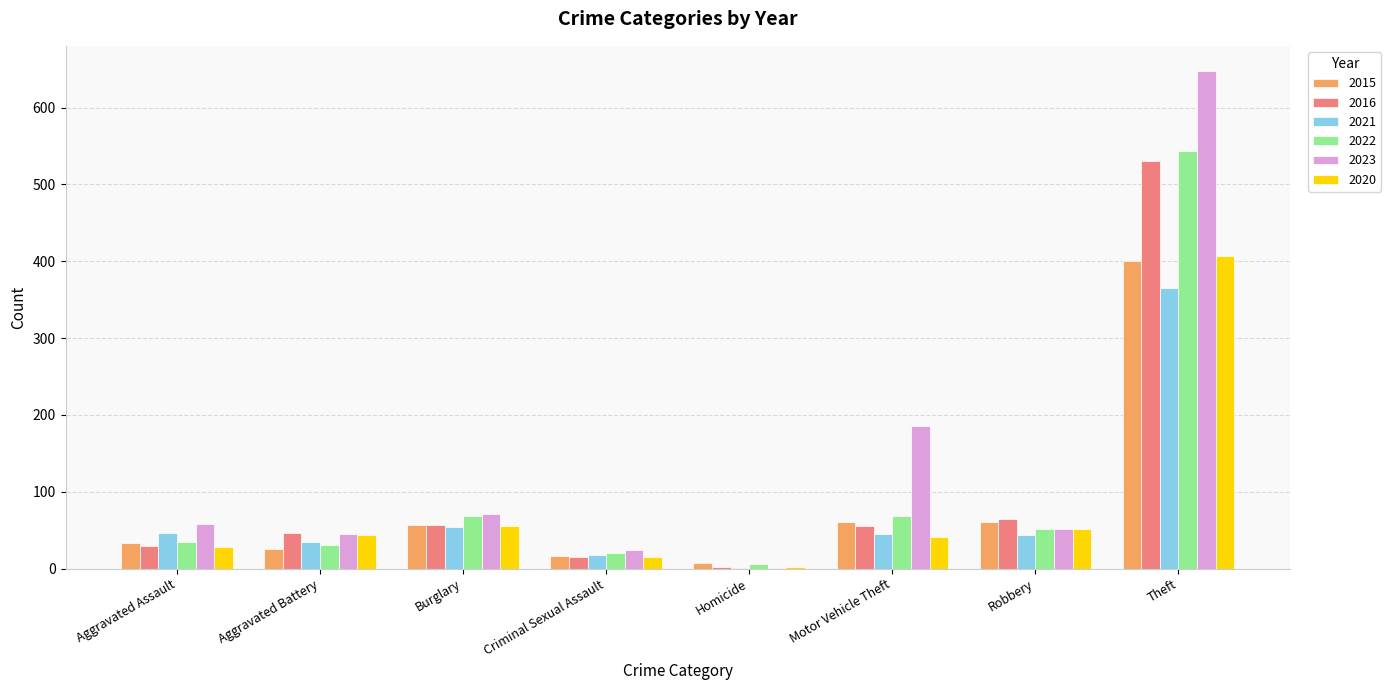

At which label does 2021 reach its peak?

Theft